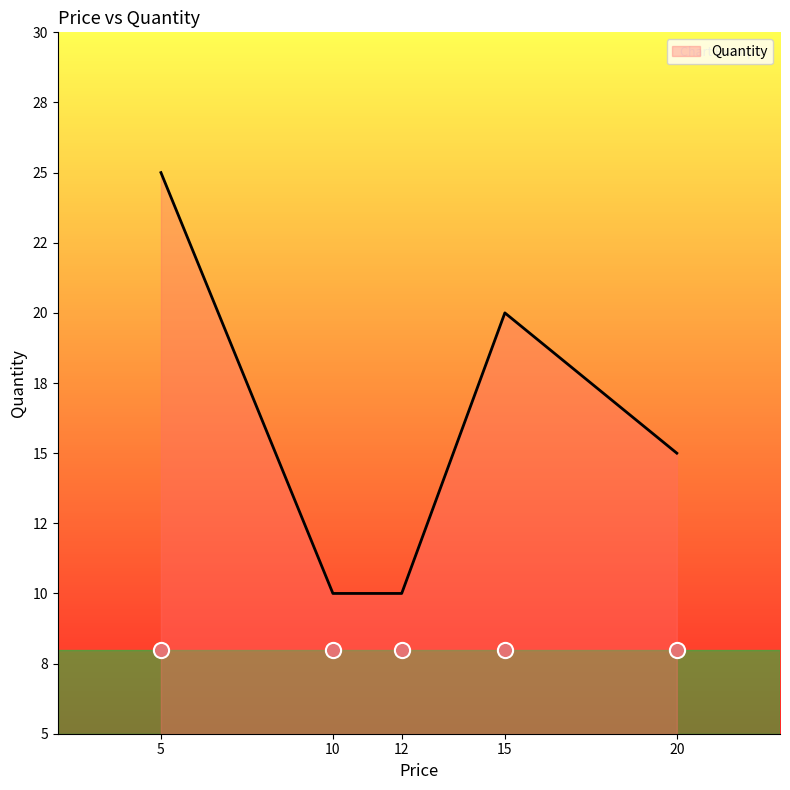

What is the change in value from 10 to 20?

+5